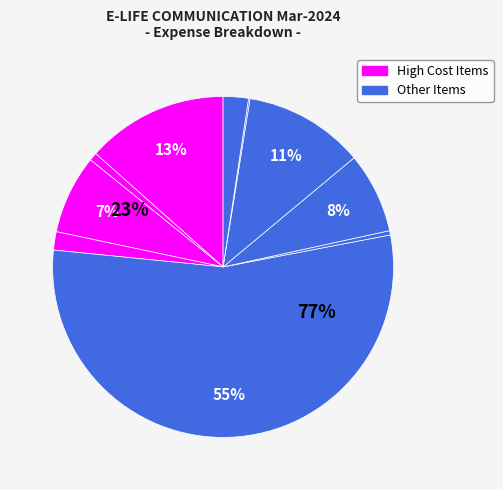

Approximately how many times larger is the value at Mobil compared to House rent?

4.8